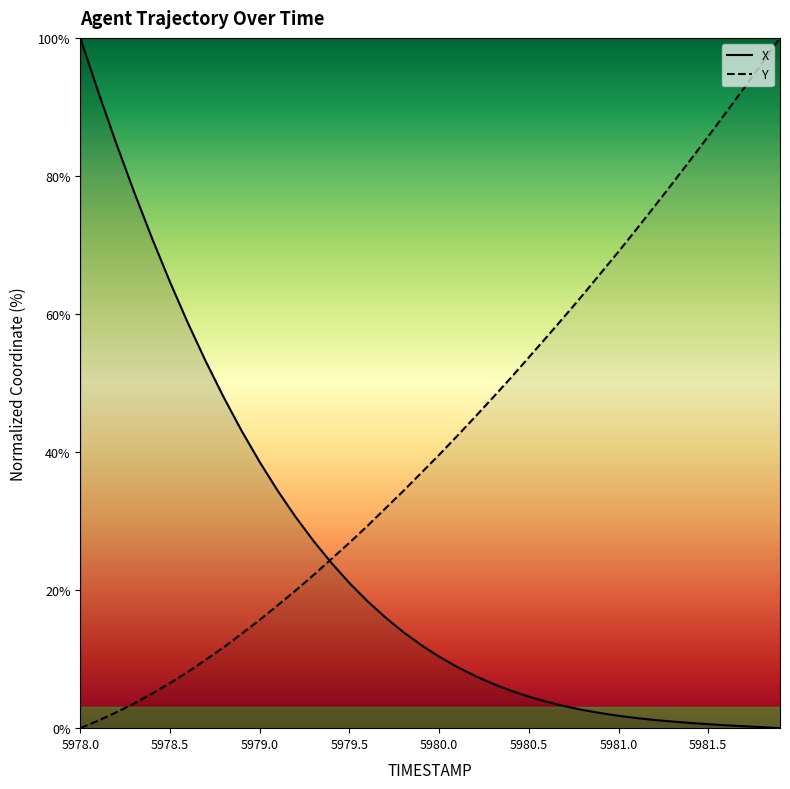

Which series has the largest total across all categories?

Y